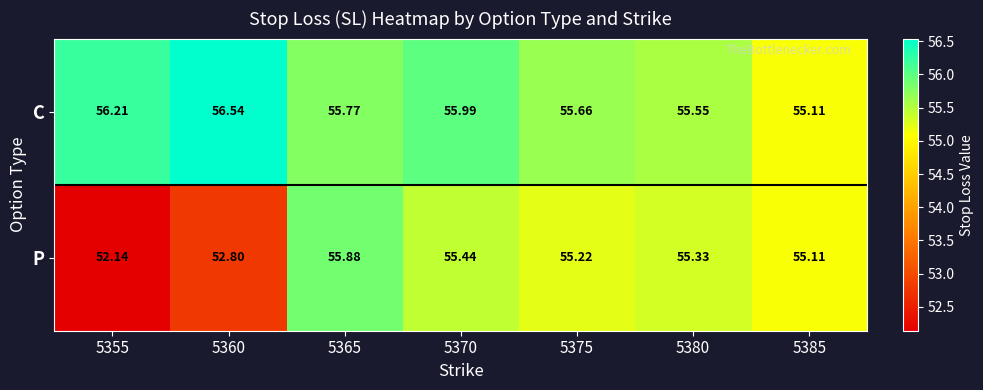

Which series has the widest spread of values?

P